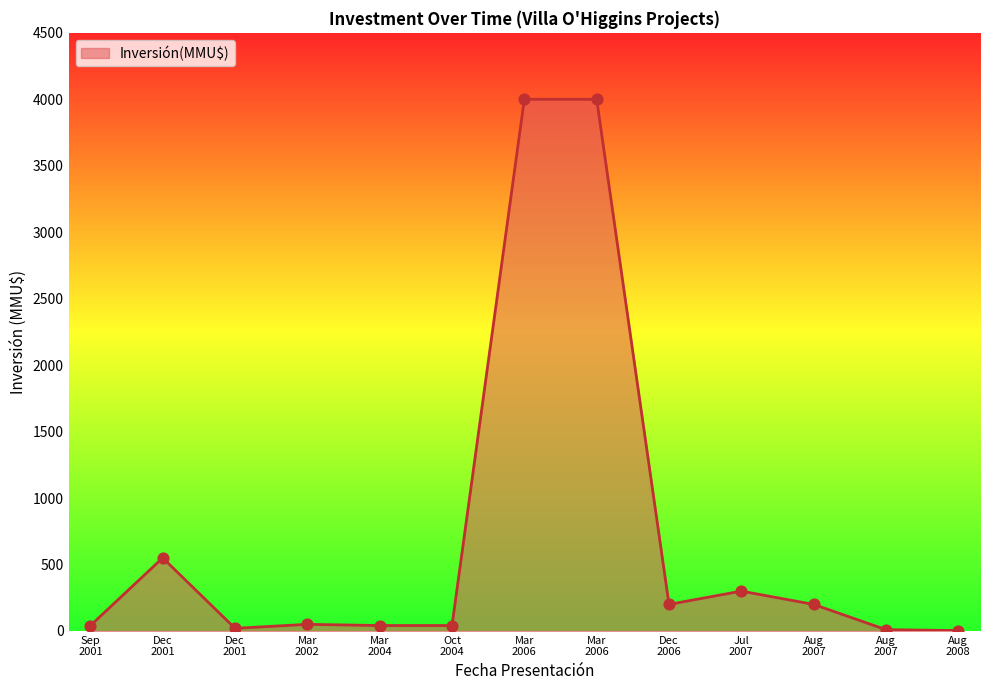

How many lines are shown in the chart?

1